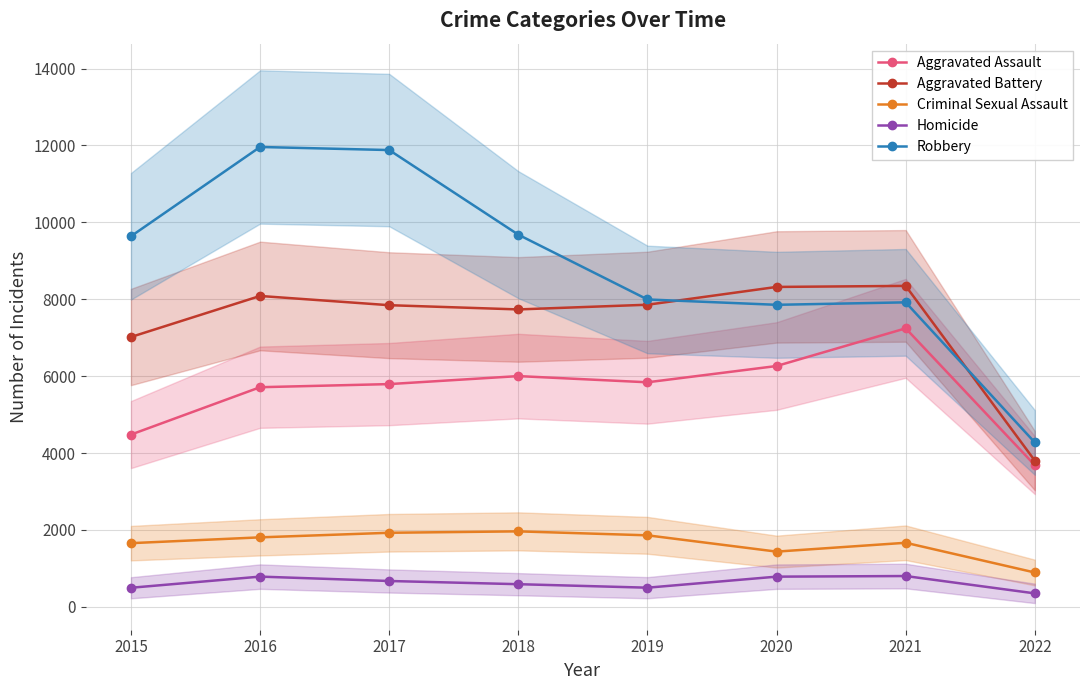

What is the total value across all series at 2015?

23288